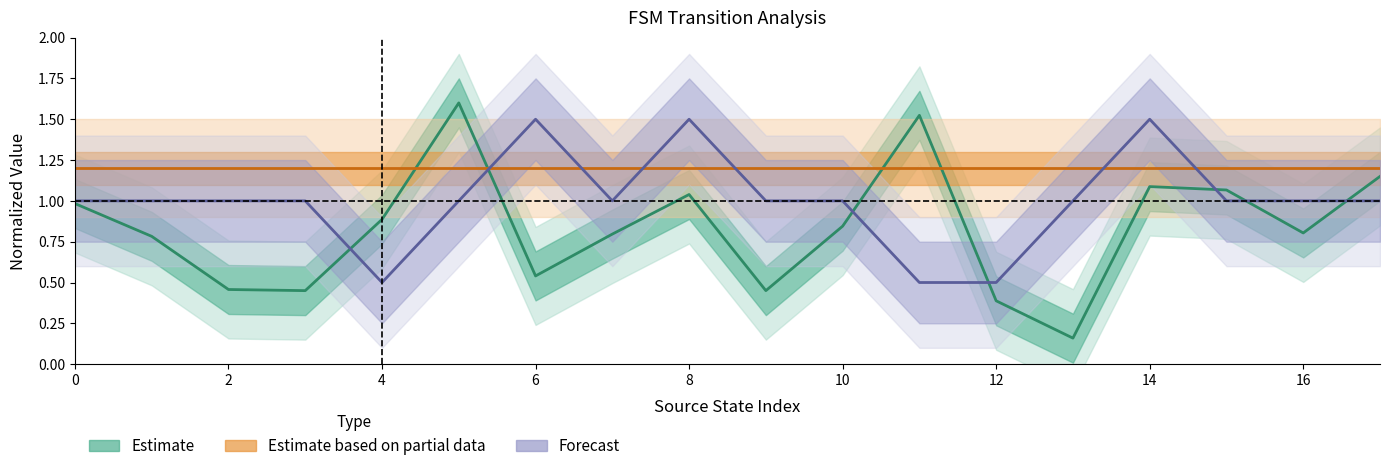

After their last crossing, which series has the higher values: Estimate or Estimate based on partial data?

Estimate based on partial data